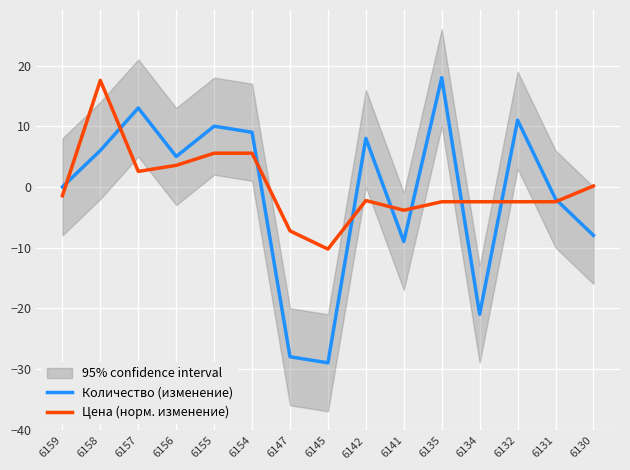

Which category has the highest value in the Количество (изменение) series?

6135